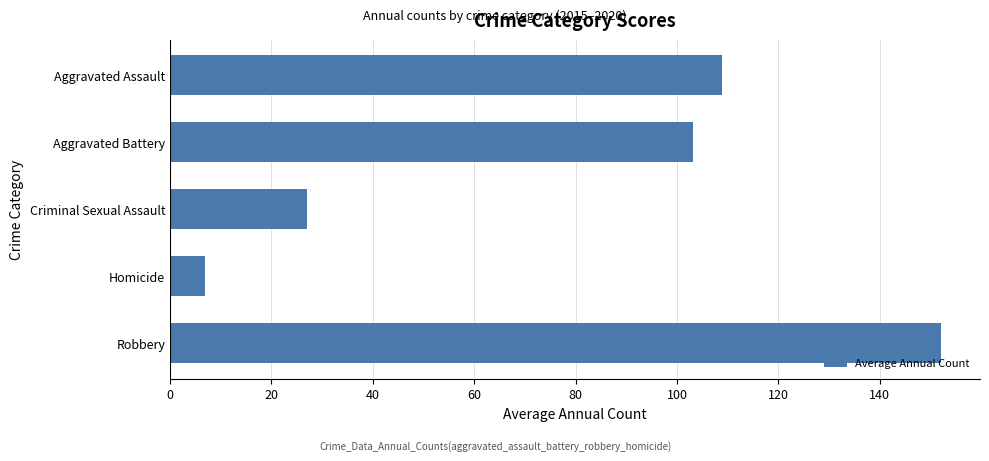

How many bars are there in total?

5